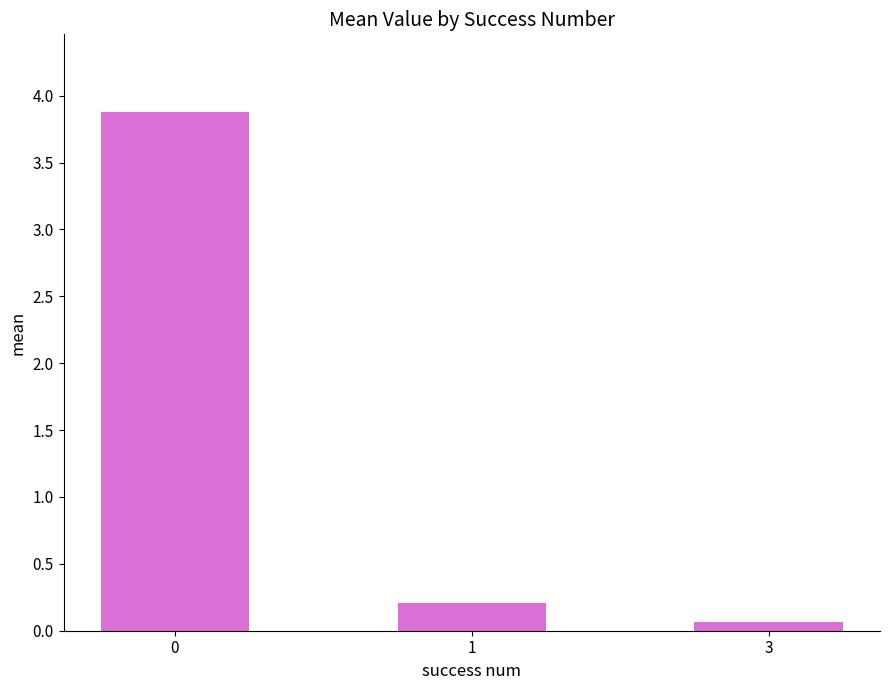

What is the maximum value shown in the chart?

3.9